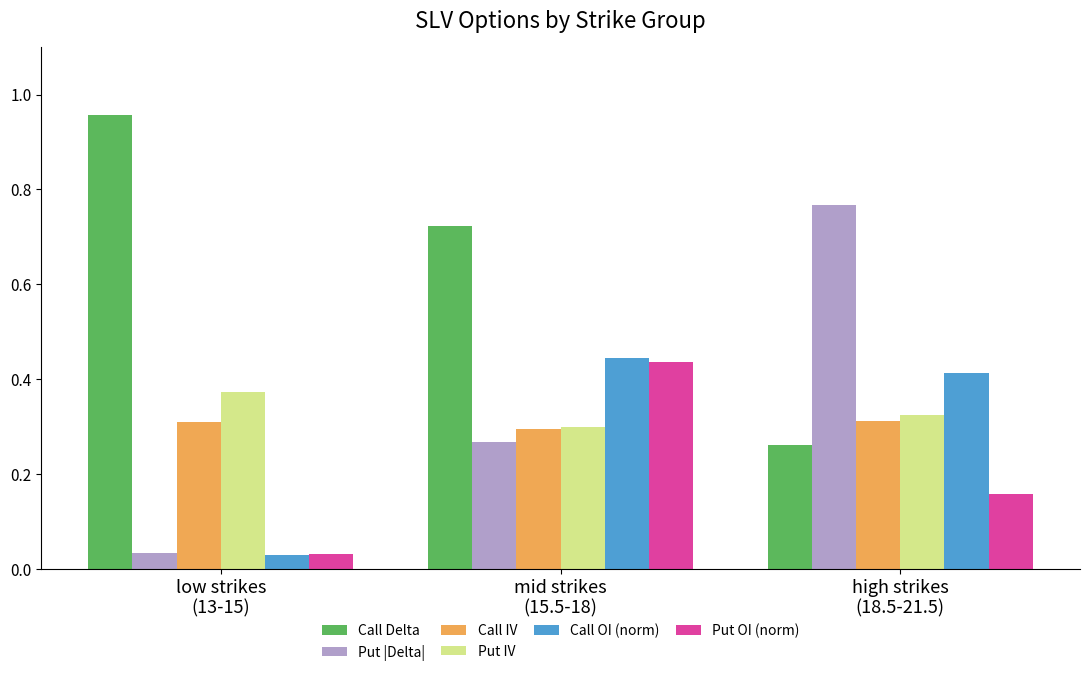

Which series has the largest range (max minus min)?

Put |Delta|